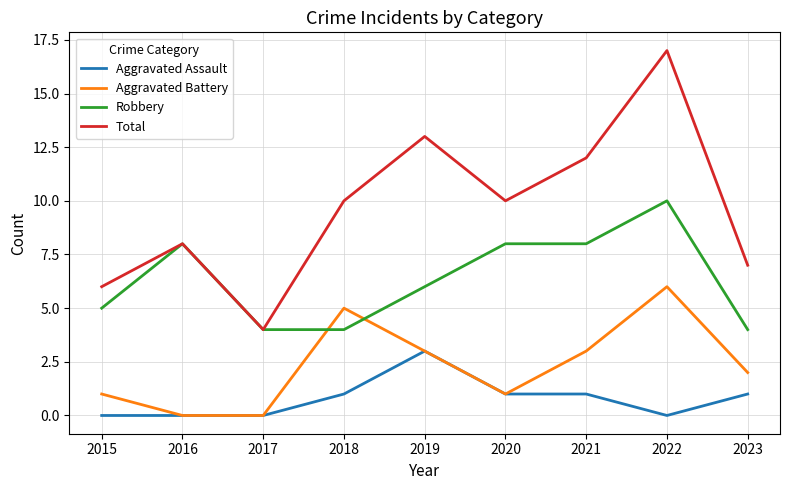

List the series in order of their peak value, lowest first.

Aggravated Assault, Aggravated Battery, Robbery, Total